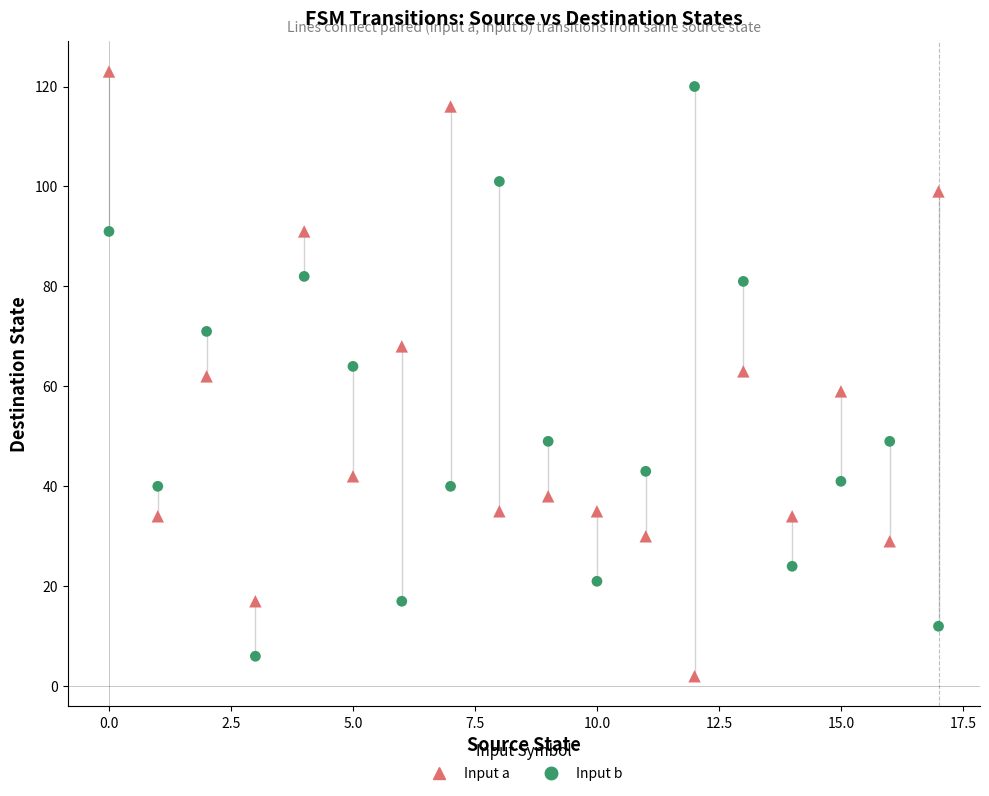

Across all data points, what is the range of Y values (max minus min)?

121